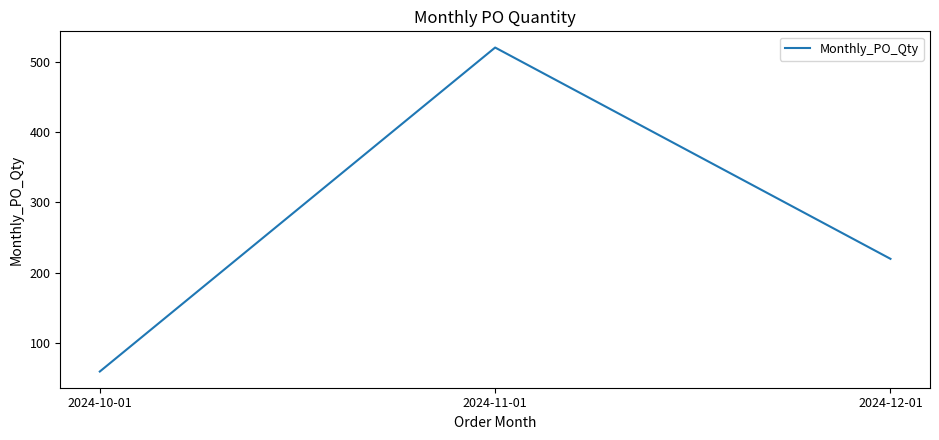

What is the ratio of the value at 2024-10-01 to the value at 2024-12-01?

0.3